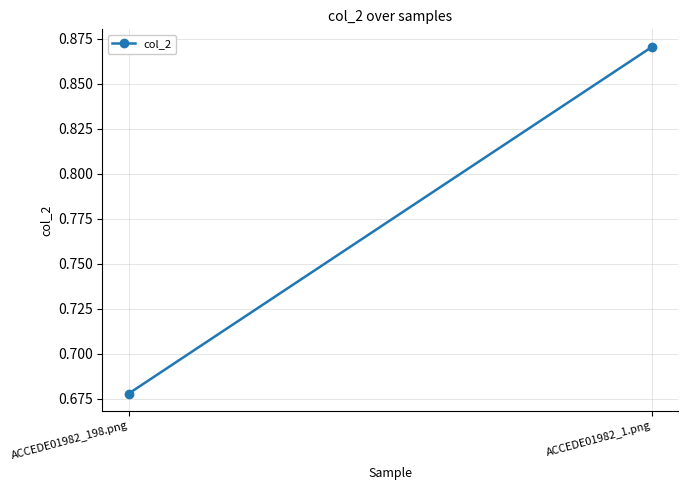

Reading left to right, list all the values displayed in this chart.

ACCEDE01982_198.png=0.7	ACCEDE01982_1.png=0.9